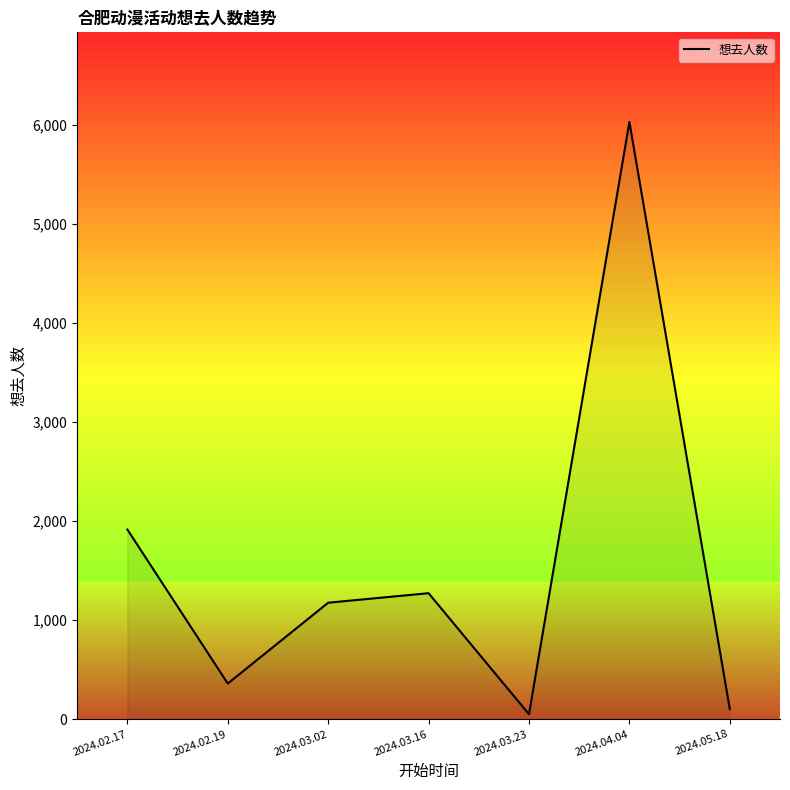

Which has a higher value, 2024.05.18 or 2024.04.04?

2024.04.04